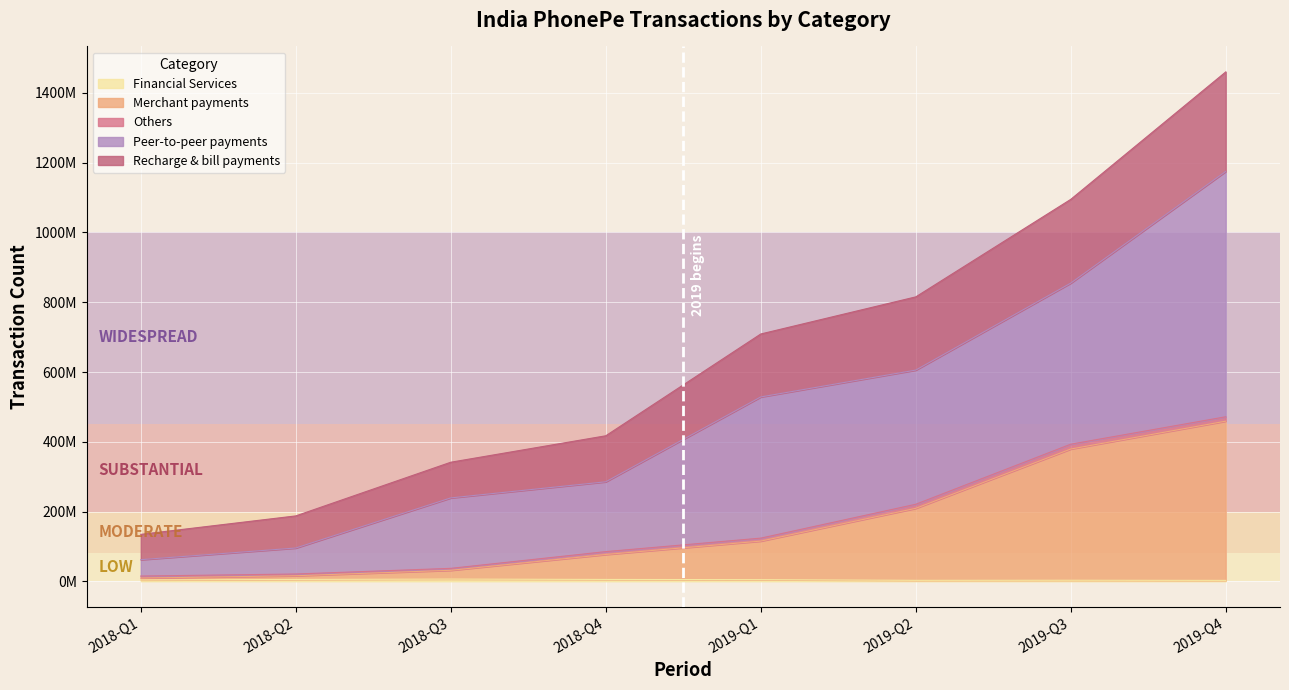

What position from the left is 2018-Q3?

3